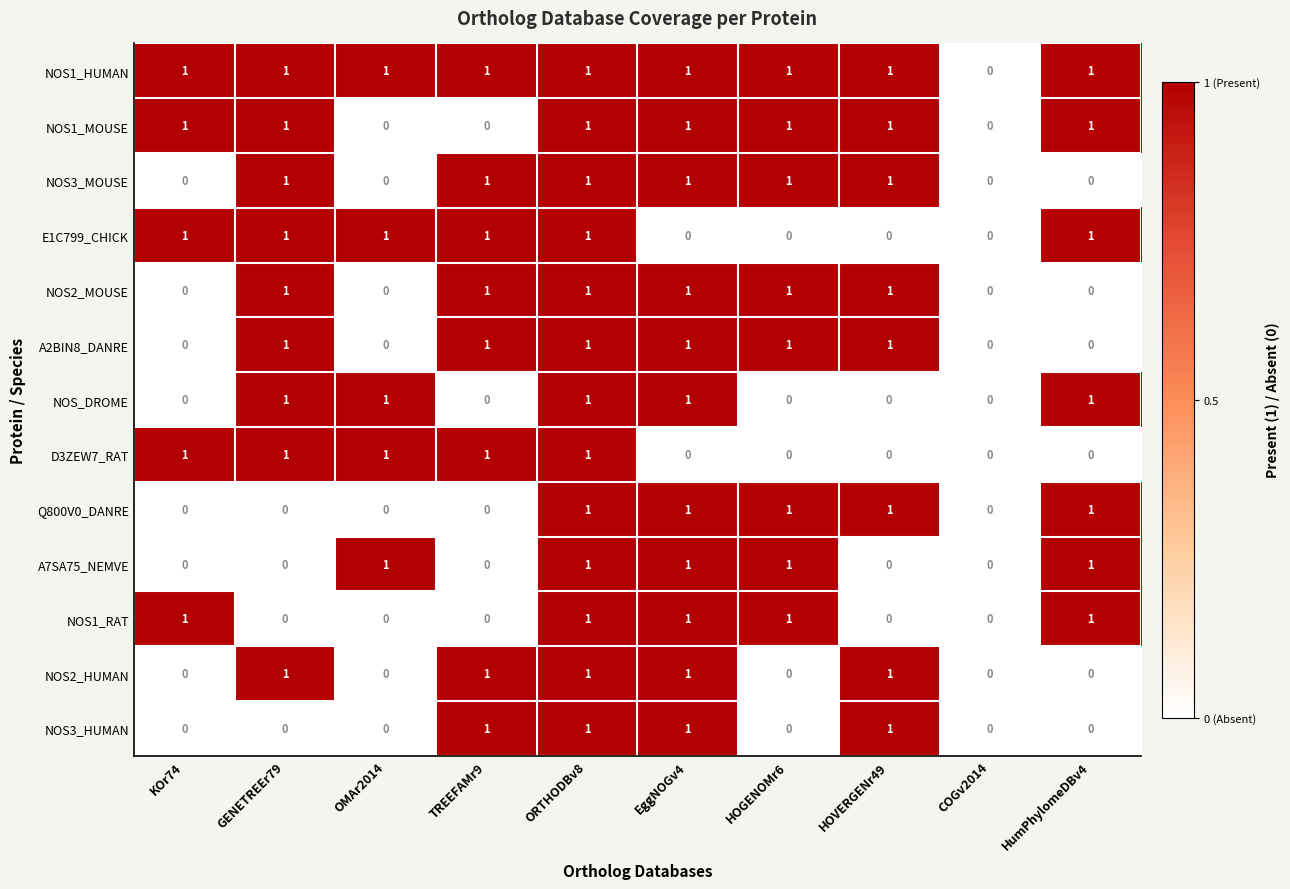

Is it true that NOS1_RAT equals 1 at TREEFAMr9?

False